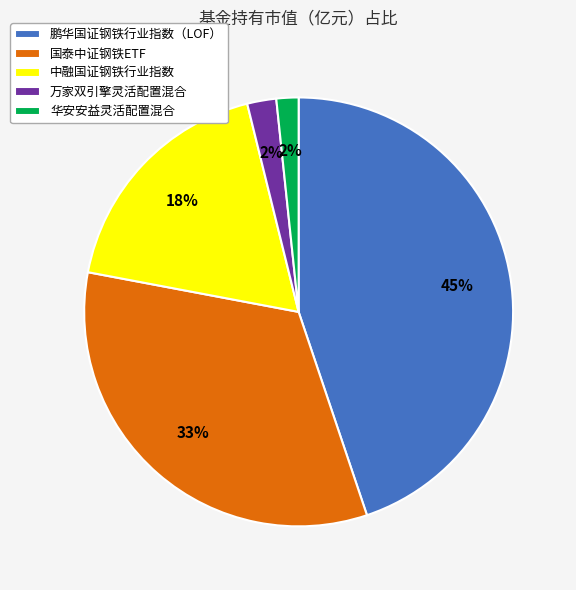

How many segments does this pie chart have?

5